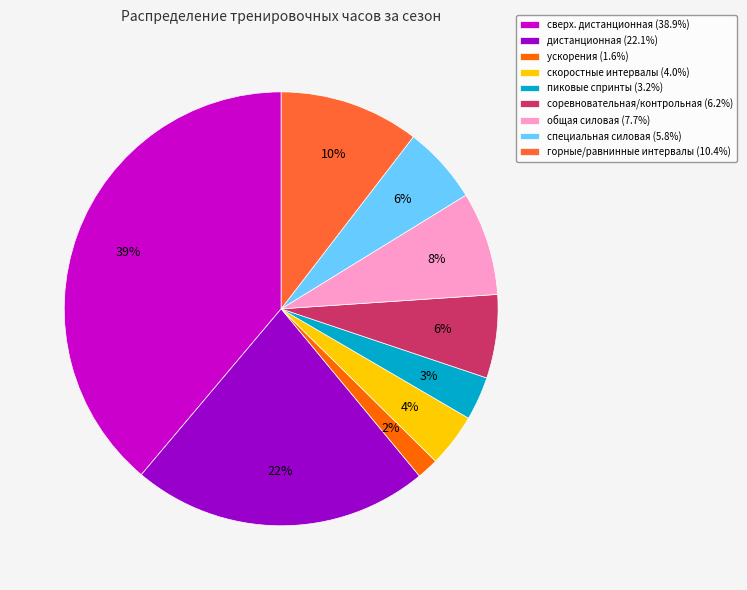

Which has a higher value, скоростные интервалы or горные/равнинные интервалы?

горные/равнинные интервалы